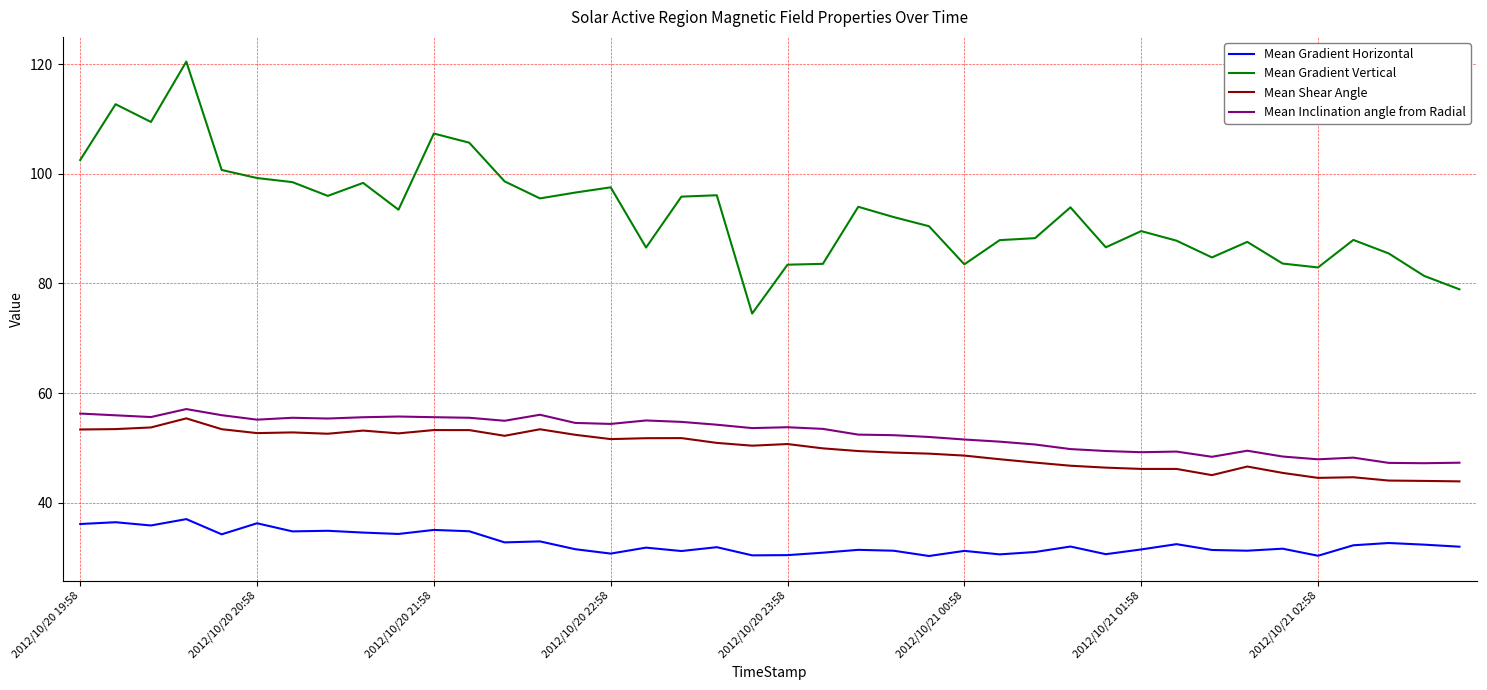

Which series has the widest spread of values?

Mean Gradient Vertical